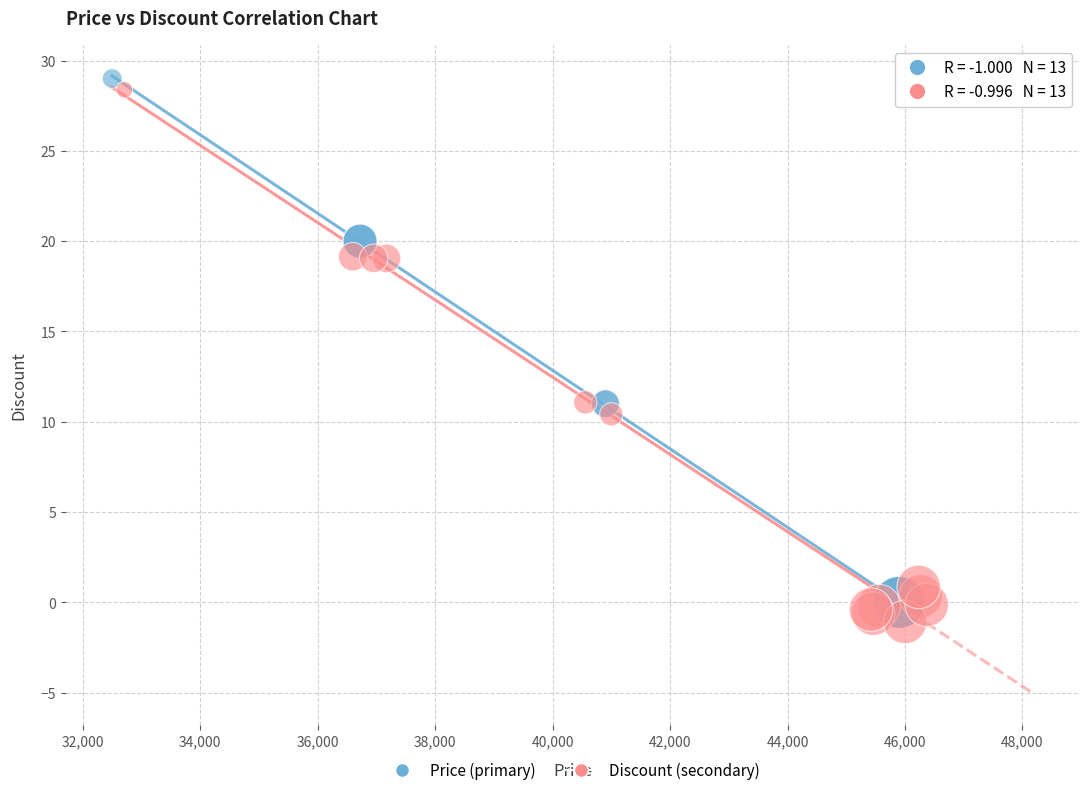

Which series contains the highest Y value?

Price (primary)